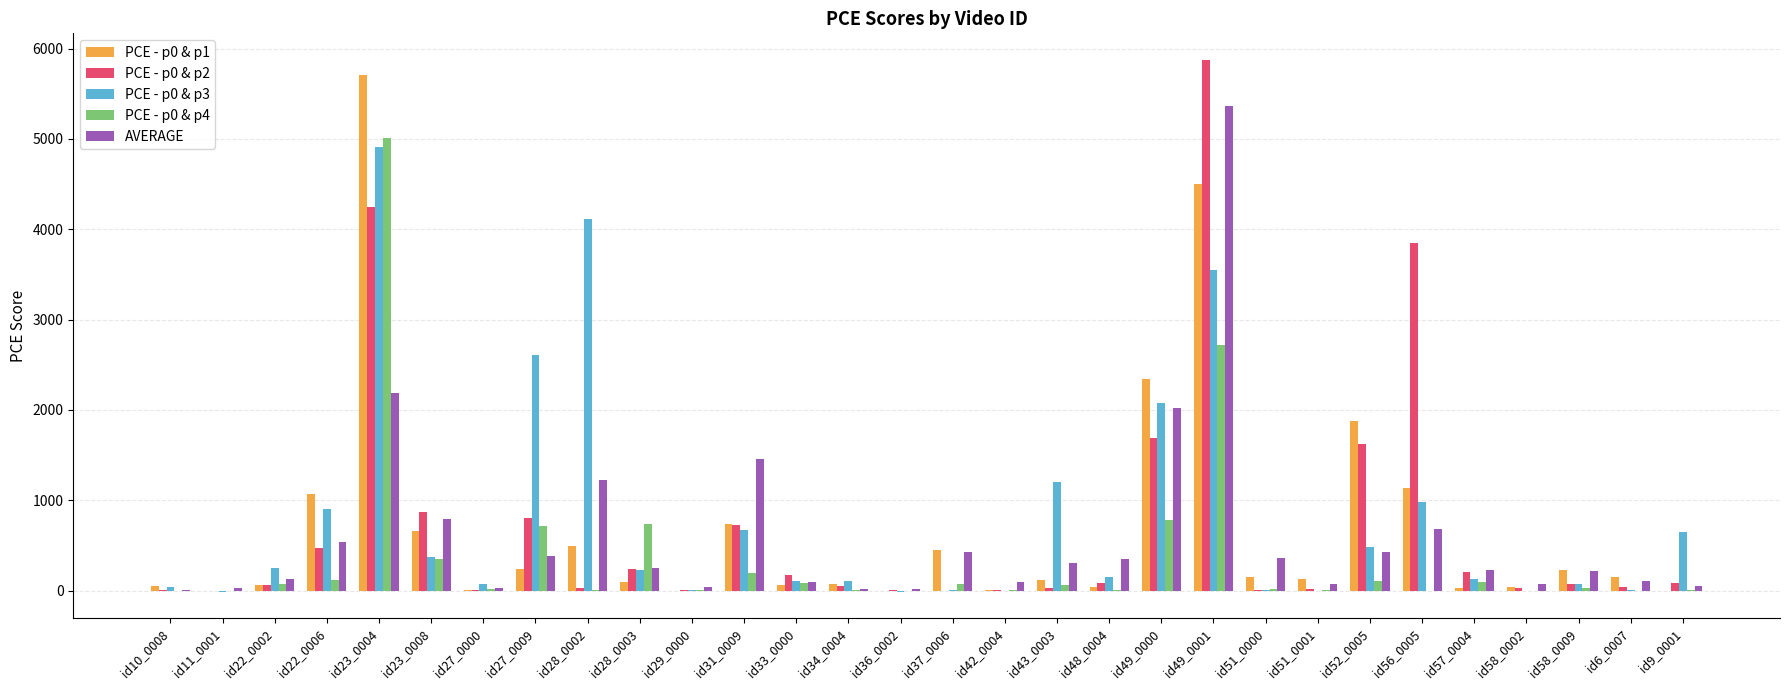

The value of PCE - p0 & p3 at id23_0008 is 374.0. True or false?

True